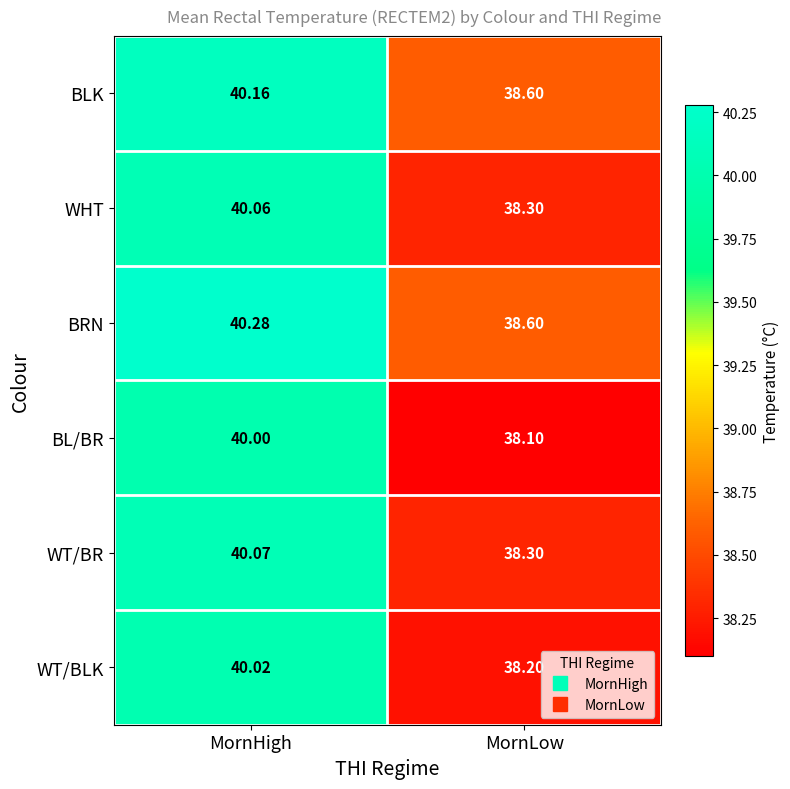

Which category has the highest value in the BRN series?

MornHigh